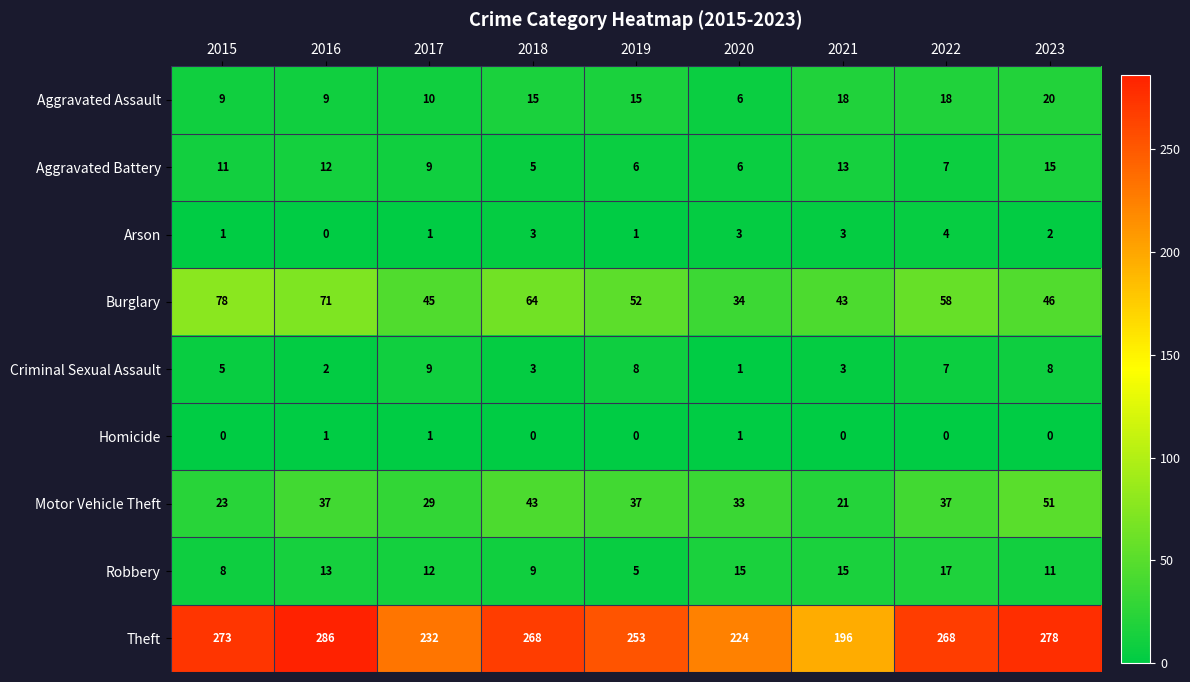

Is it true that Aggravated Assault equals 20 at 2019?

False